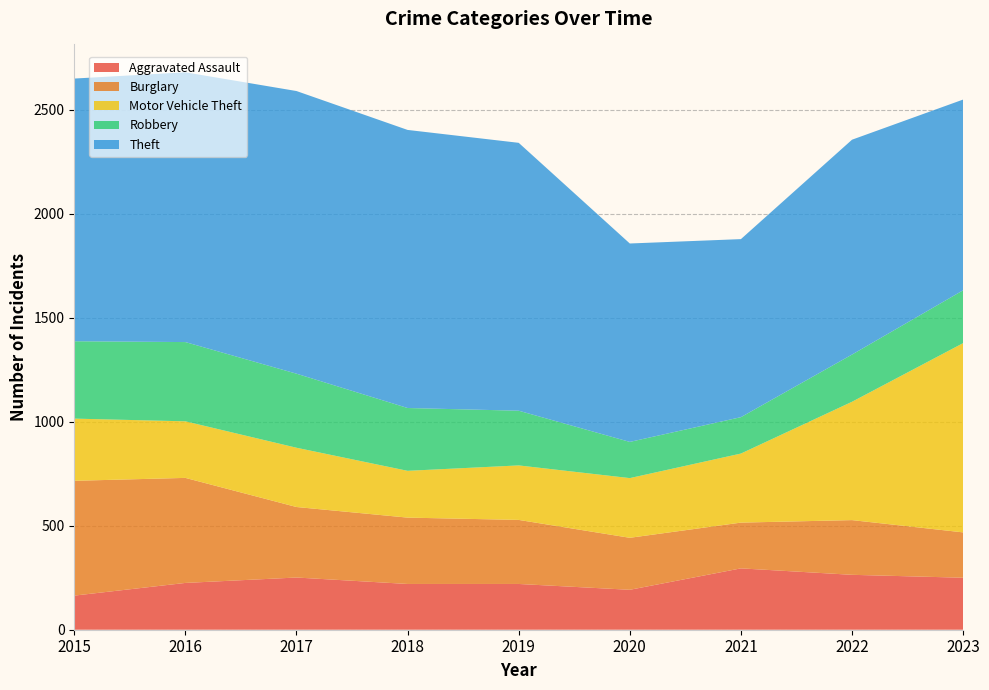

Reading left to right, what are all the values shown in this chart?

Aggravated Assault: 2015=164	2016=225	2017=251	2018=220	2019=220	2020=192	2021=295	2022=264	2023=250
Burglary: 2015=552	2016=505	2017=339	2018=319	2019=308	2020=250	2021=220	2022=263	2023=218
Motor Vehicle Theft: 2015=299	2016=272	2017=285	2018=225	2019=262	2020=287	2021=332	2022=569	2023=910
Robbery: 2015=372	2016=381	2017=356	2018=302	2019=263	2020=174	2021=175	2022=227	2023=254
Theft: 2015=1263	2016=1297	2017=1359	2018=1337	2019=1288	2020=954	2021=856	2022=1033	2023=917